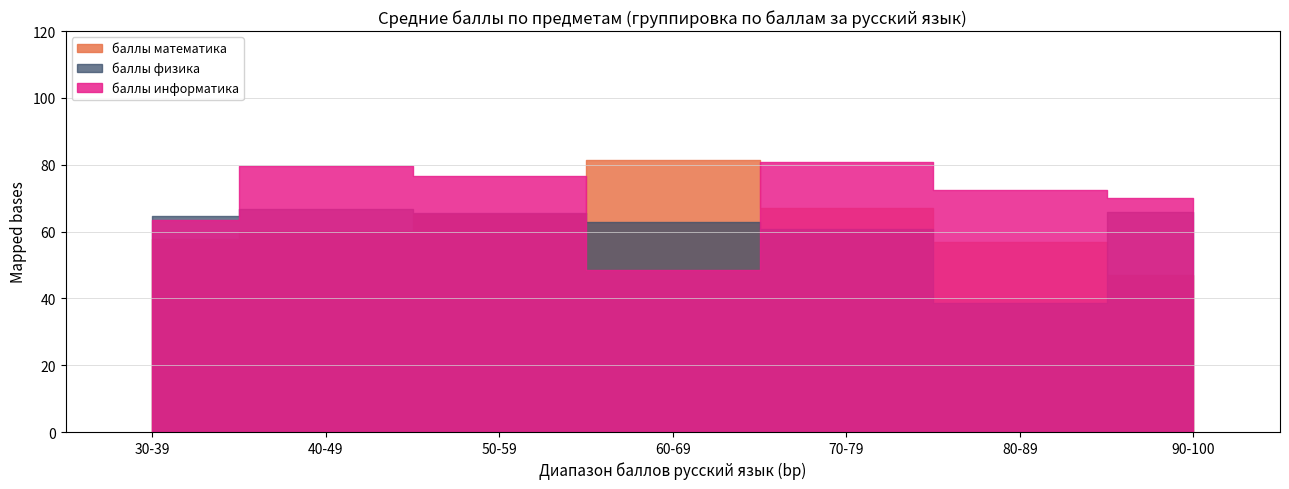

What is the average value of the баллы физика series?

66